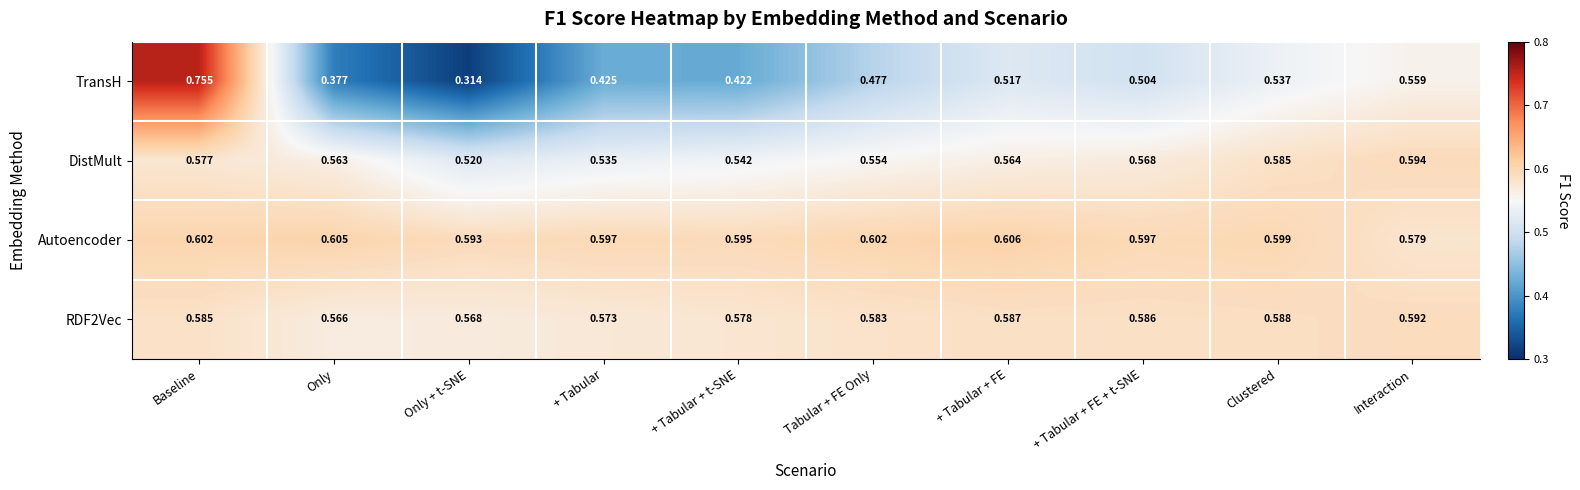

Which series has the largest total across all categories?

Autoencoder